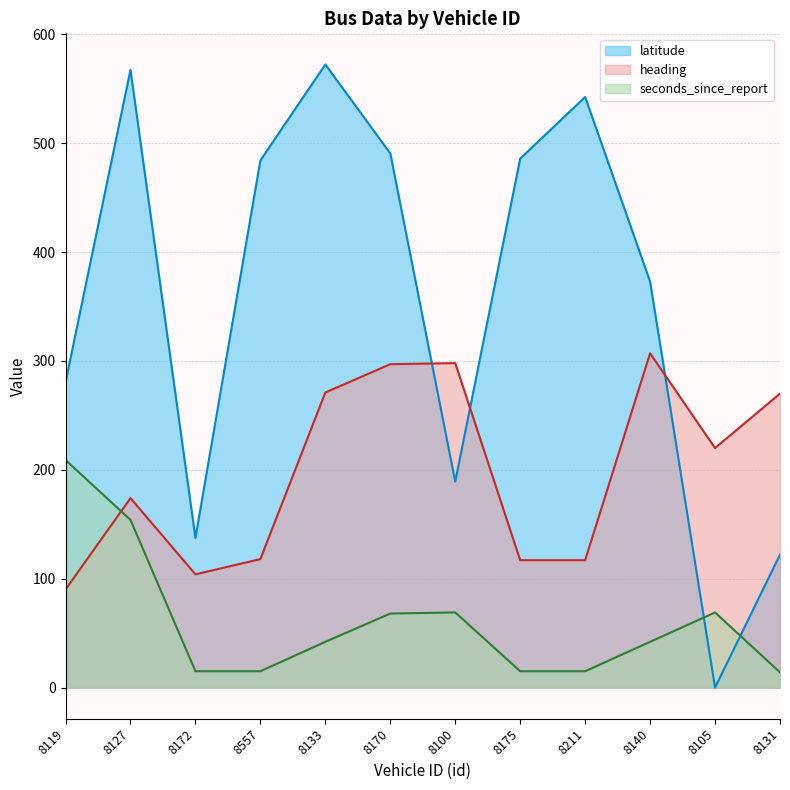

True or false: heading has a value of 29.6 at 8172.

False